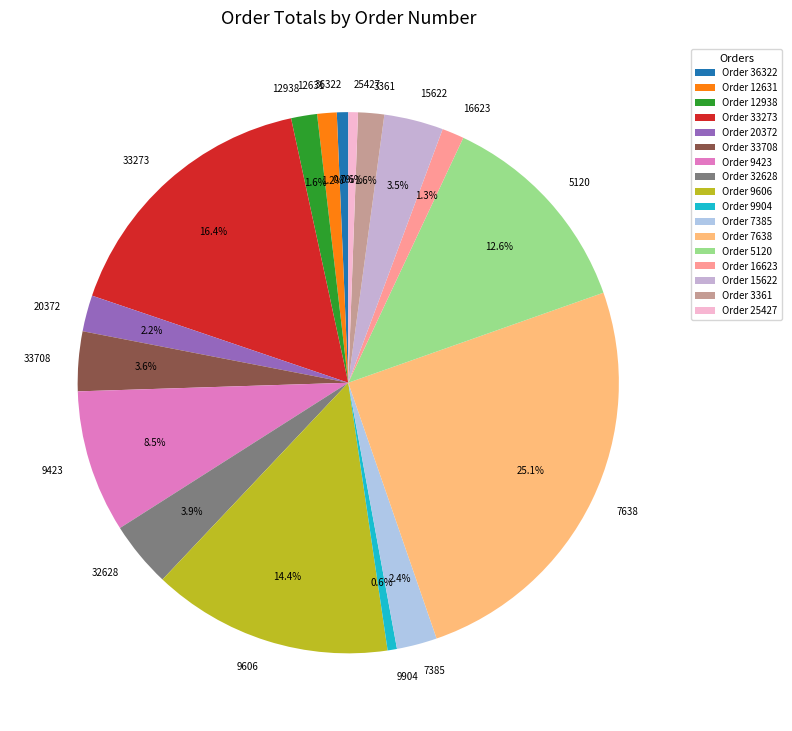

Is there a majority slice in this chart?

No